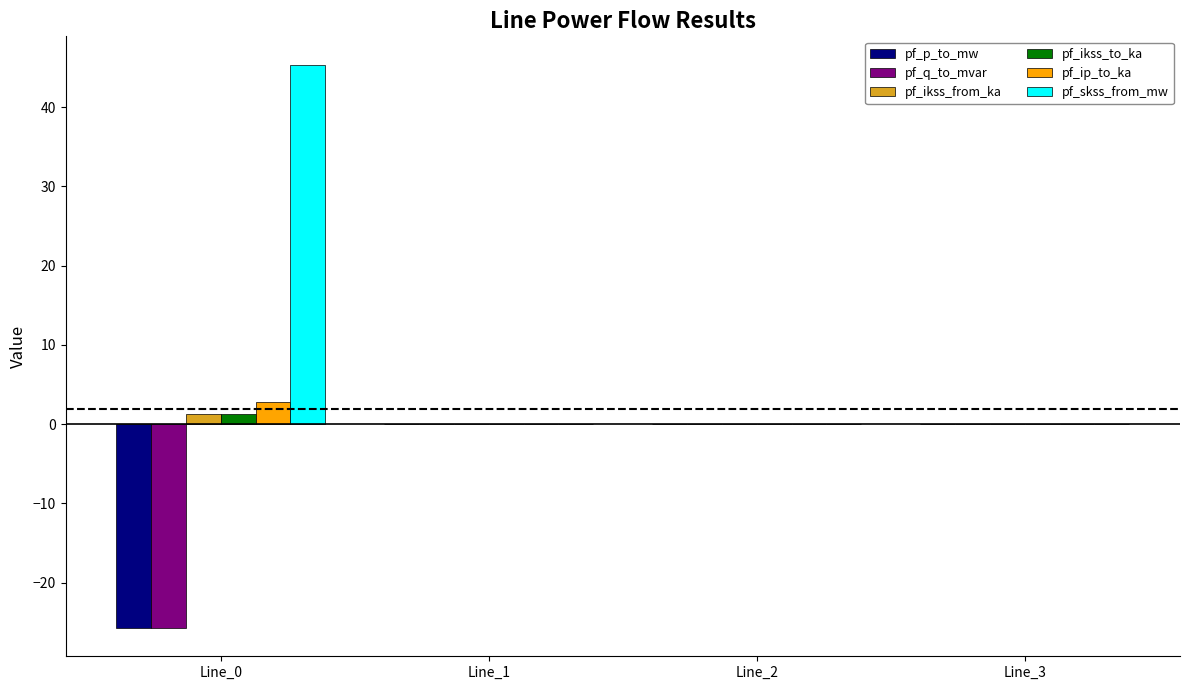

What is the greatest value displayed?

45.4